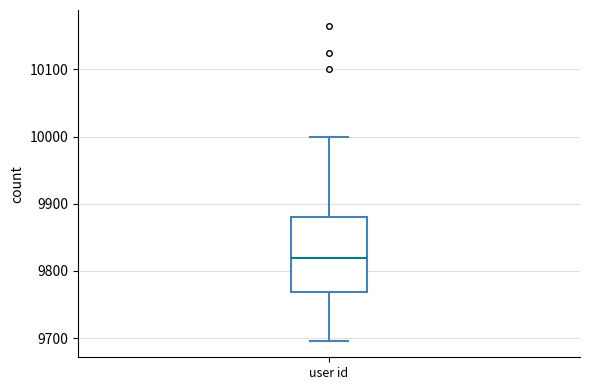

Read this box plot against the y-axis: the position of the median line, the range covered by the box, and the ends of both whiskers. The values are not printed on the chart, so give them approximately, as read against the axis.

median 9820, box 9770 to 9880, whiskers 9700 to 10000